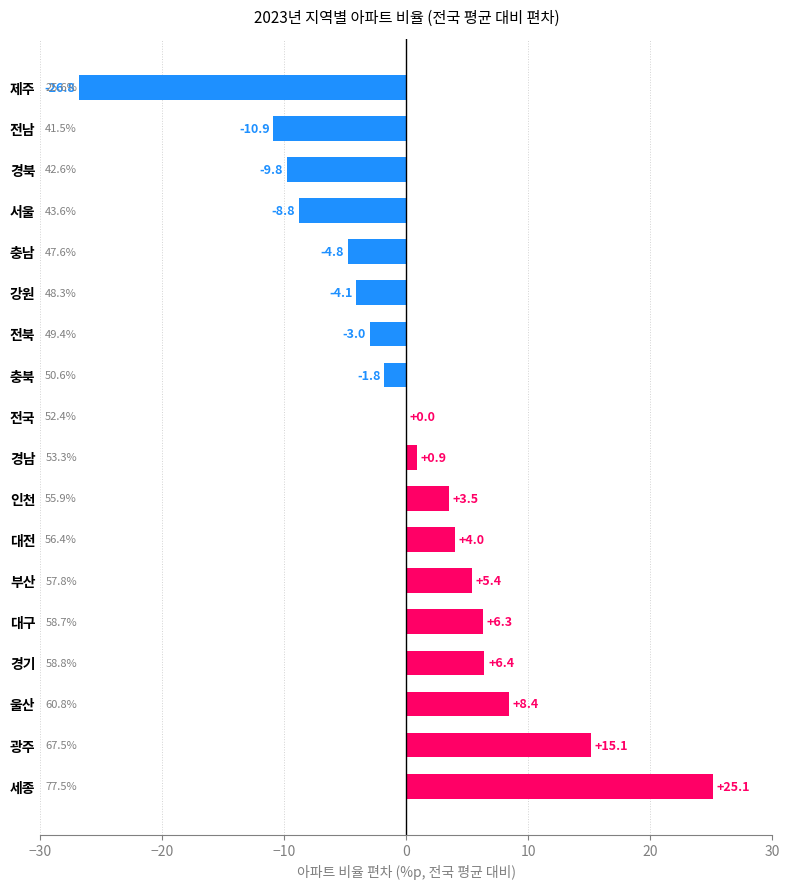

Between 울산 and 세종, which is larger?

세종